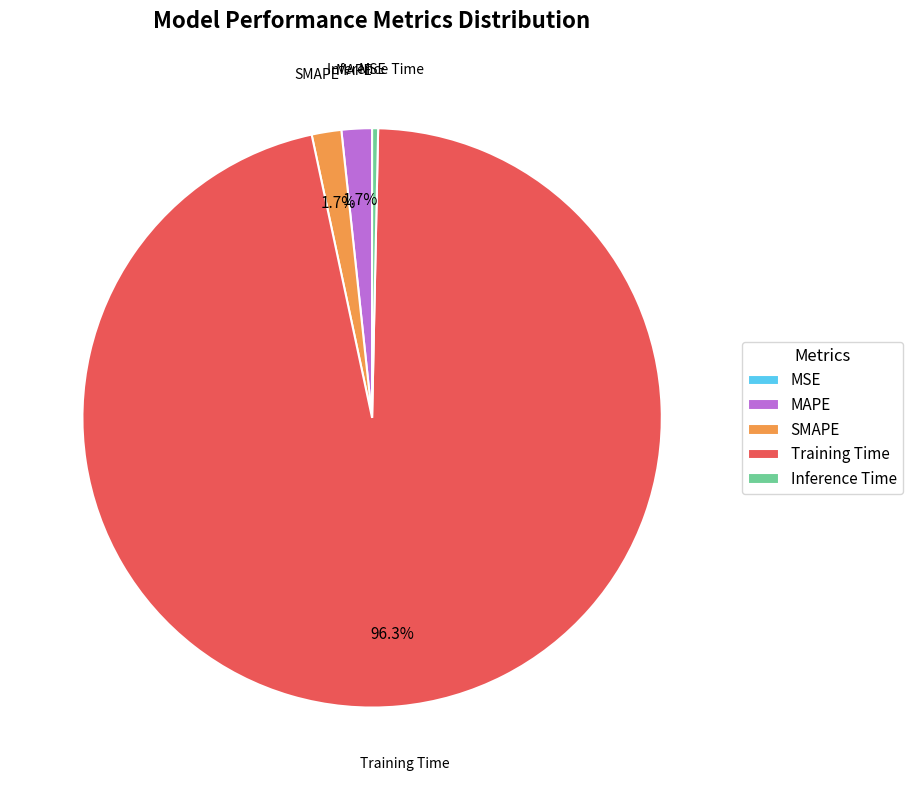

What is the largest slice in the pie chart?

Training Time